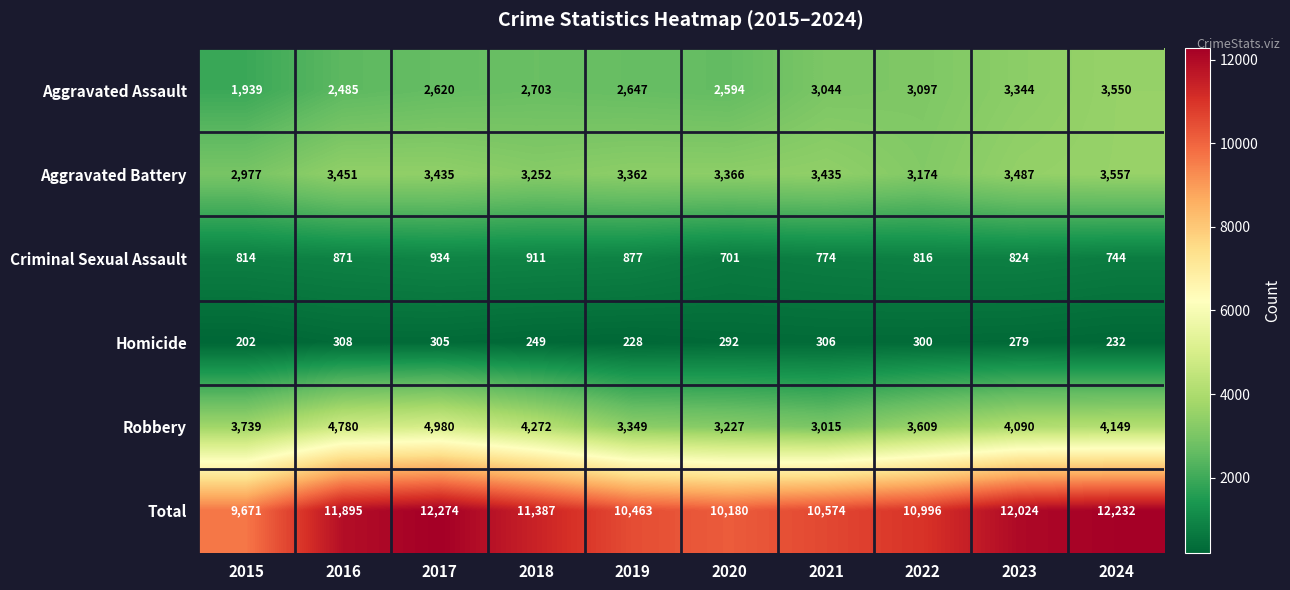

What is the difference between the highest and lowest values at 2017?

11969